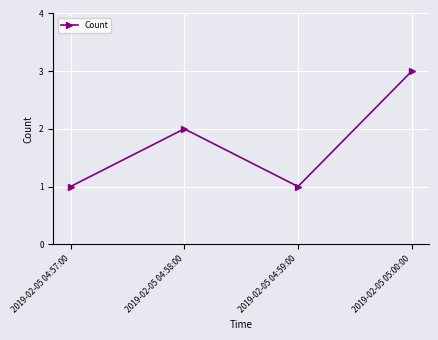

Is it true that the value at 2019-02-05 05:00:00 is 4?

False